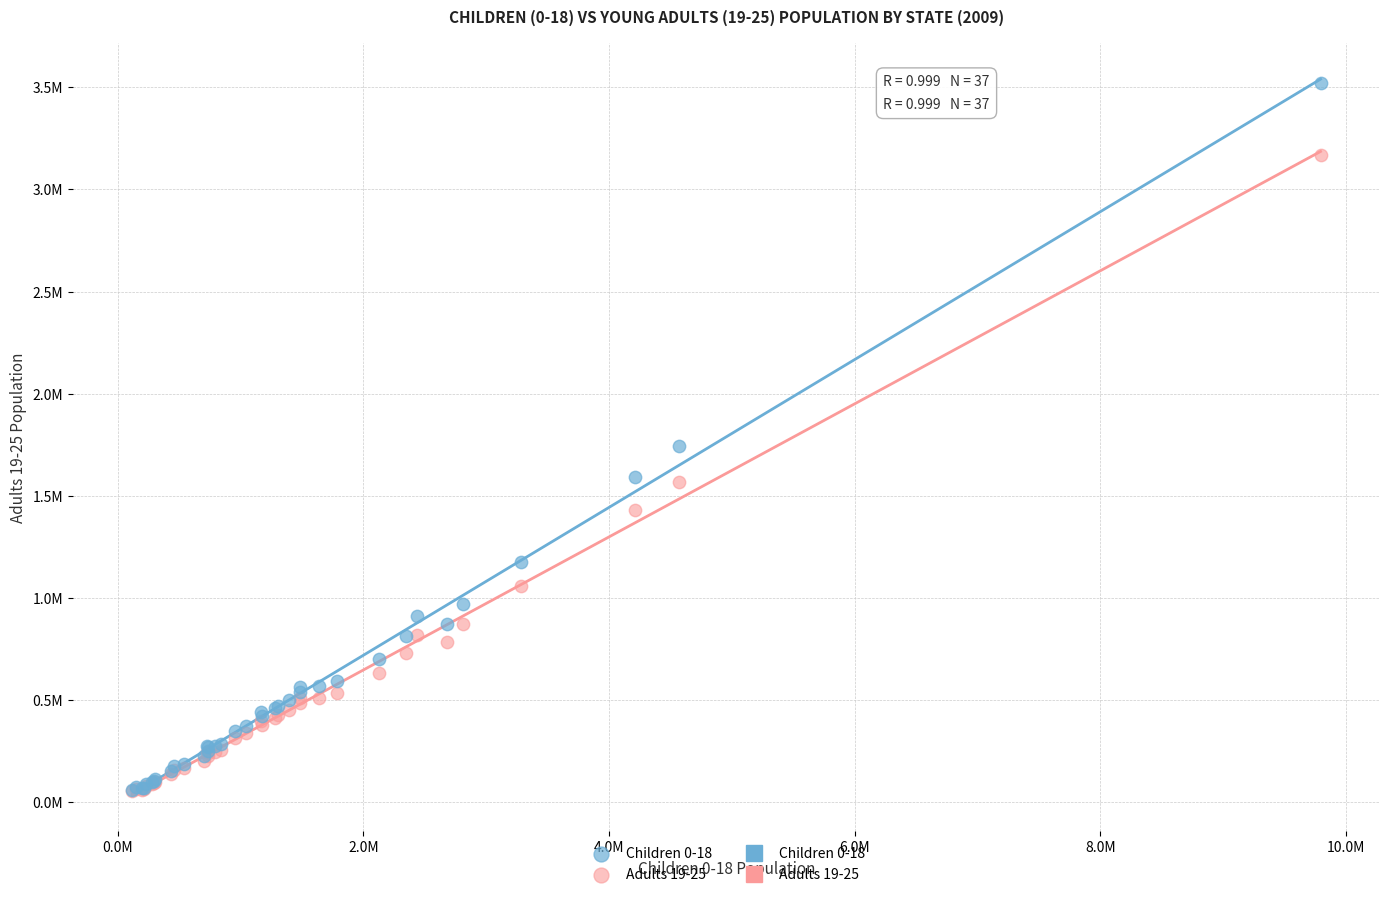

Which series contains the highest Y value?

Children 0-18